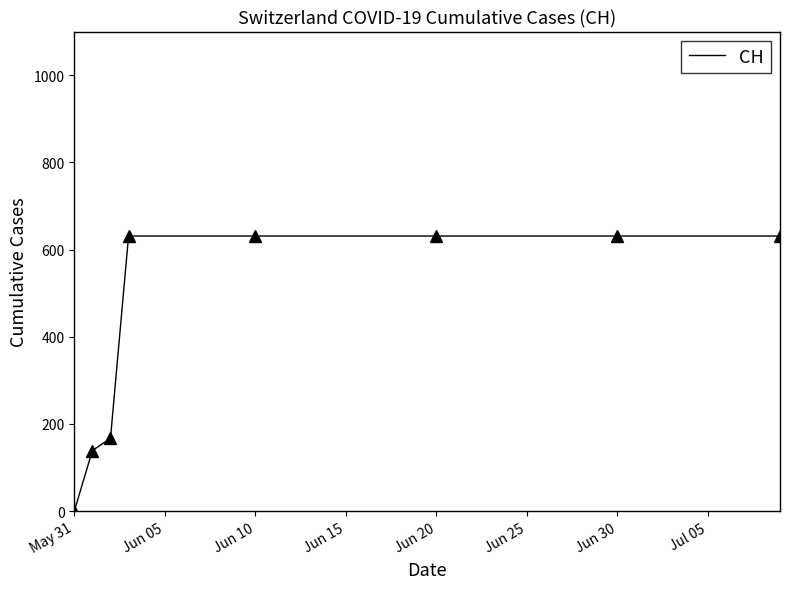

What is the difference between the maximum and minimum values?

631